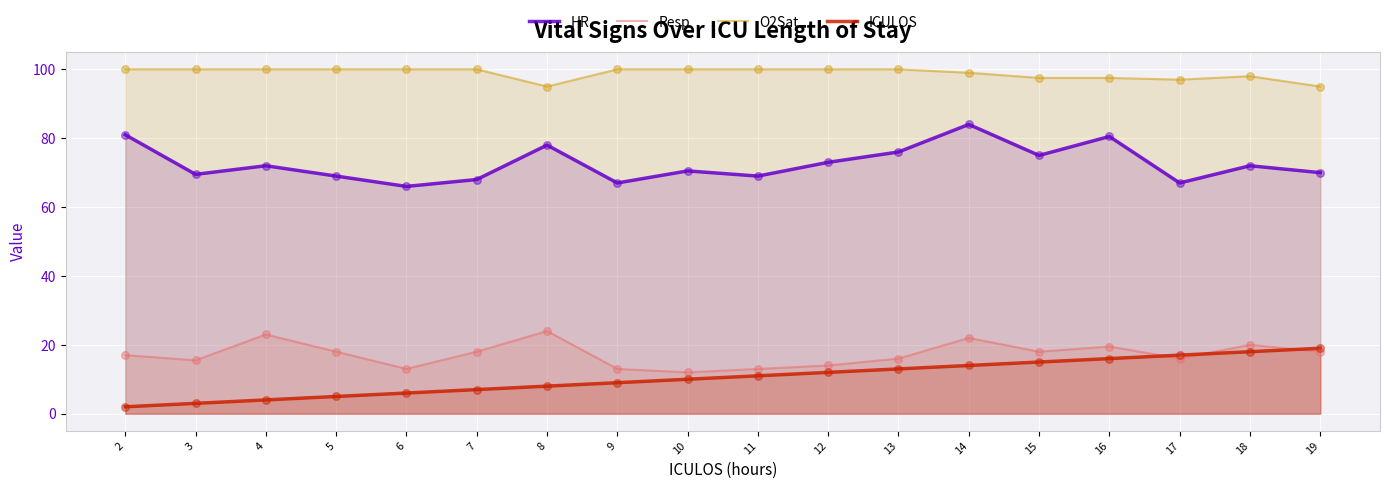

What are all the series names shown in the legend?

HR, Resp, O2Sat, ICULOS